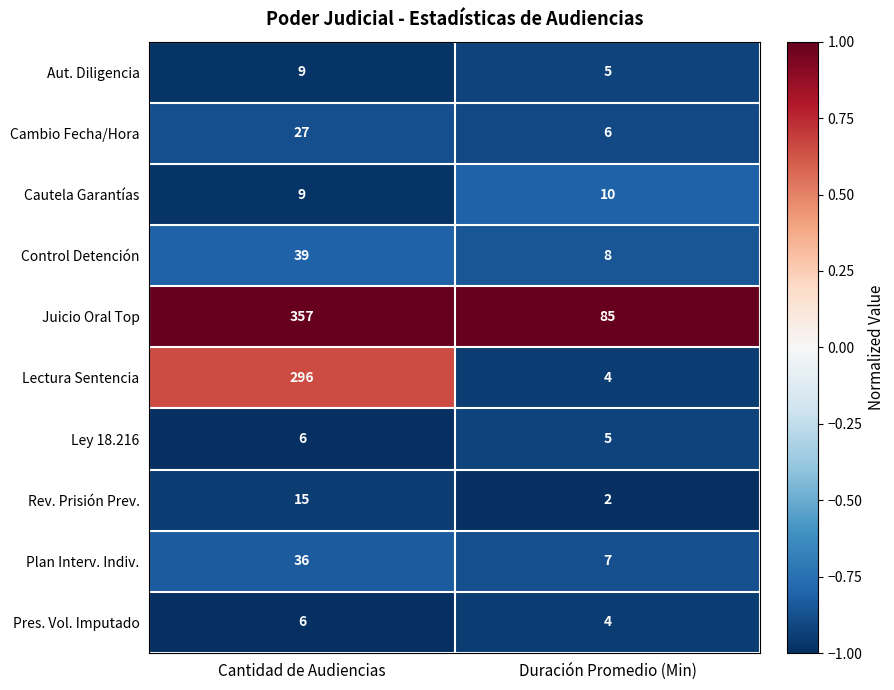

Which series has the largest total across all categories?

Juicio Oral Top